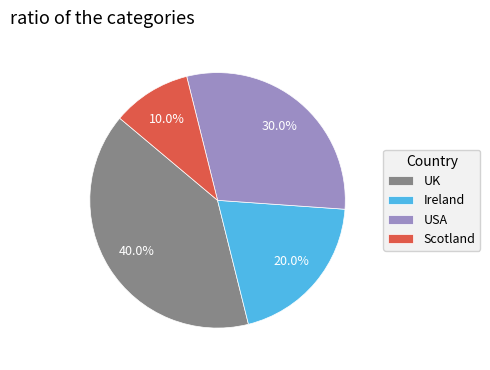

Rank the categories by value from lowest to highest.

Scotland, Ireland, USA, UK